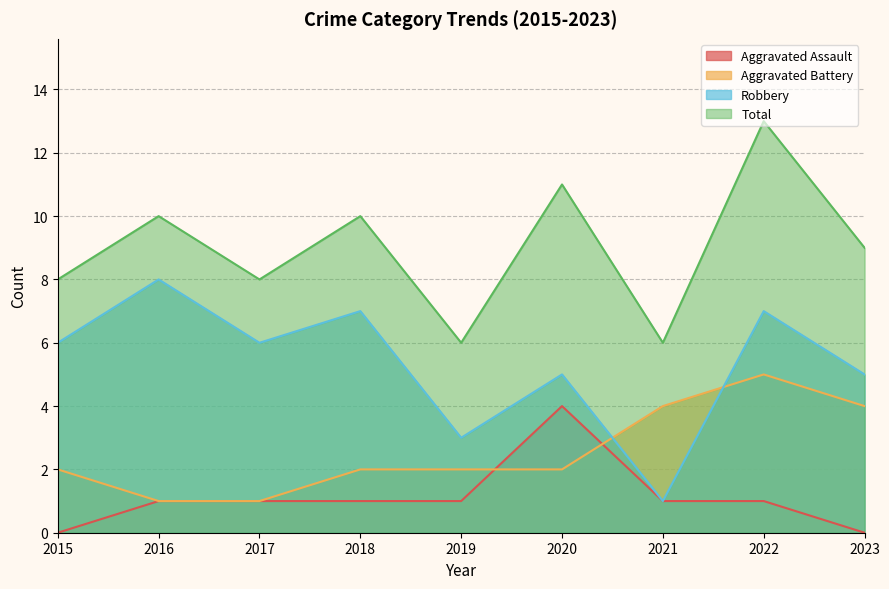

What is the difference between the second highest and minimum values in the Aggravated Assault series?

1